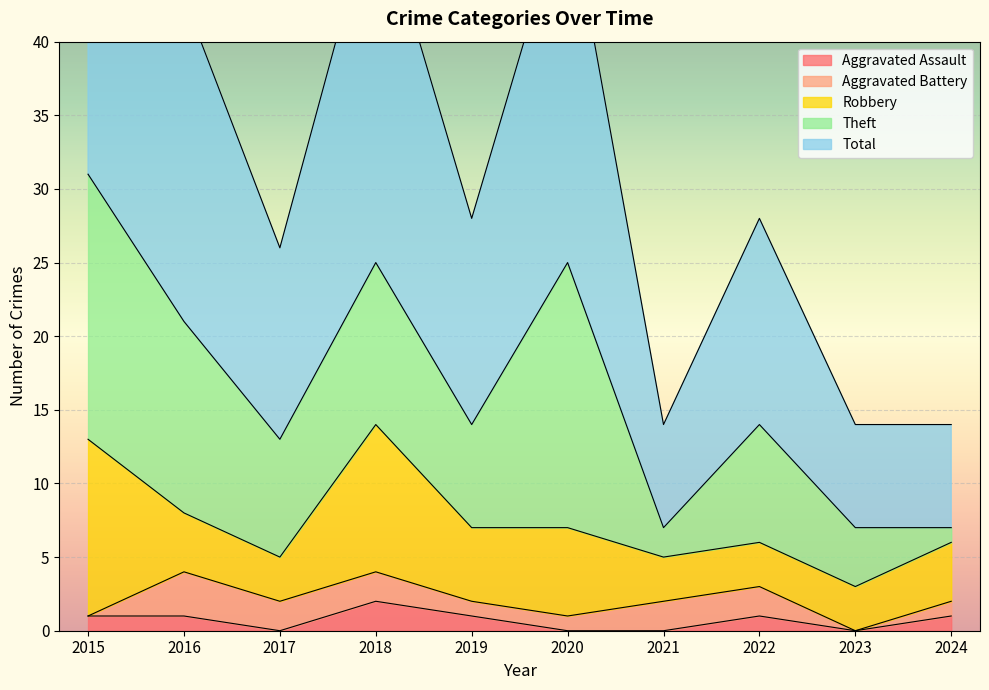

Which category has the lowest value across all series?

2017